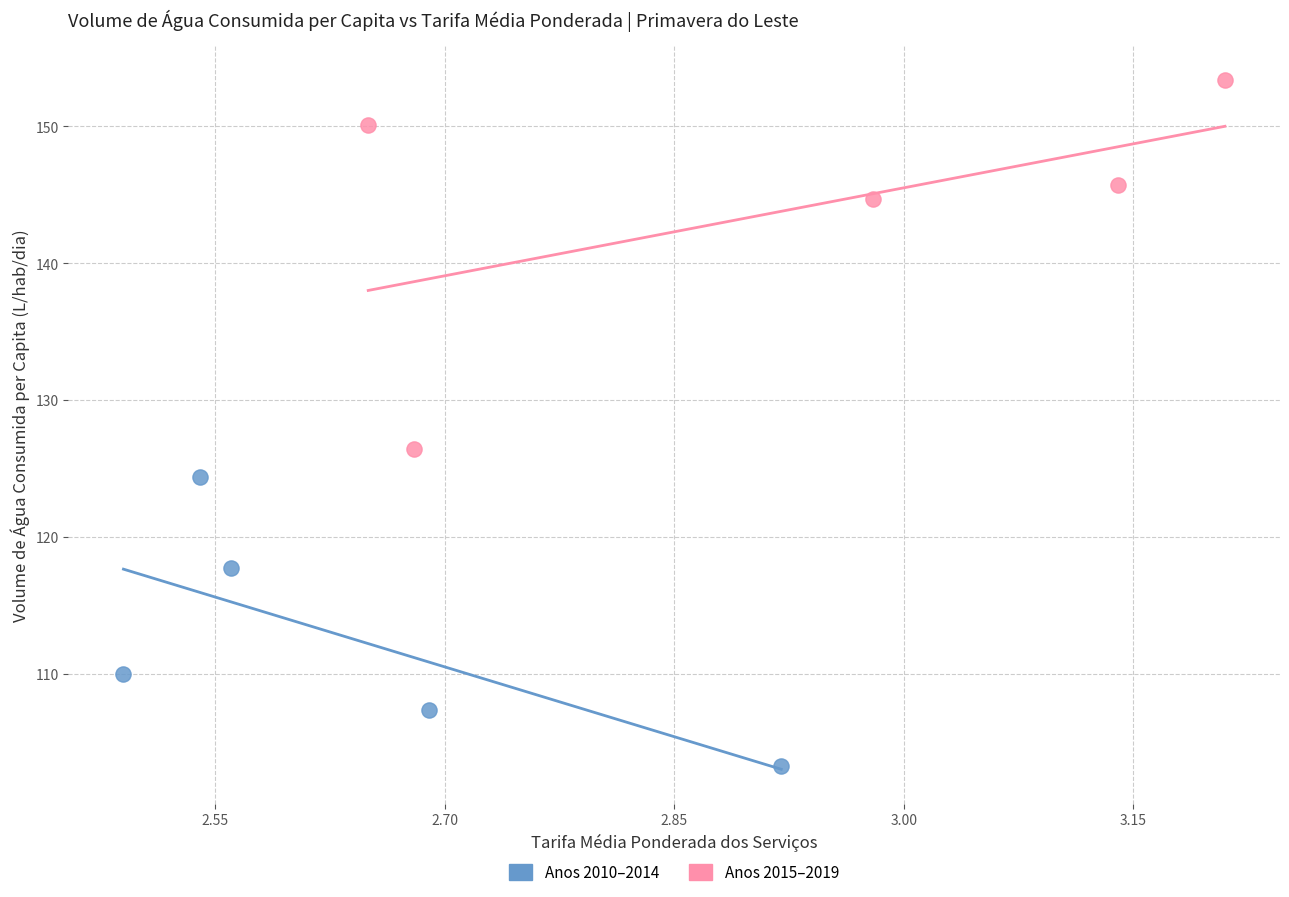

Which series has the largest Y range (max minus min)?

Anos 2015–2019